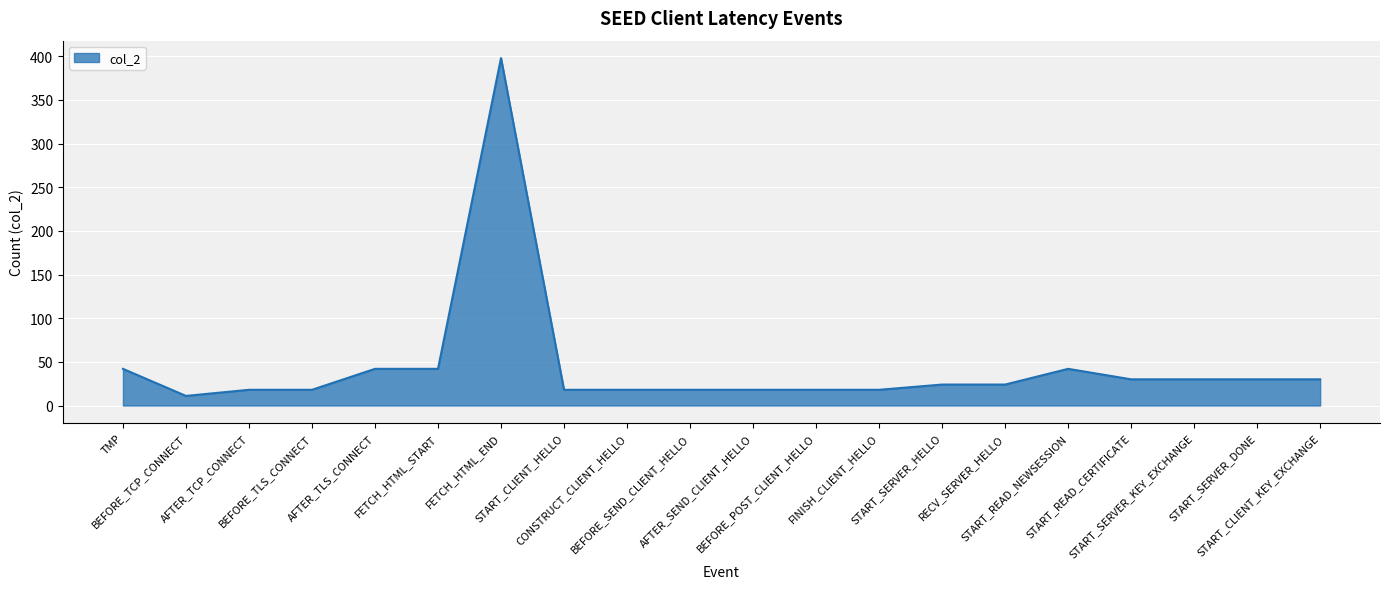

What is the difference between the maximum and minimum values?

387